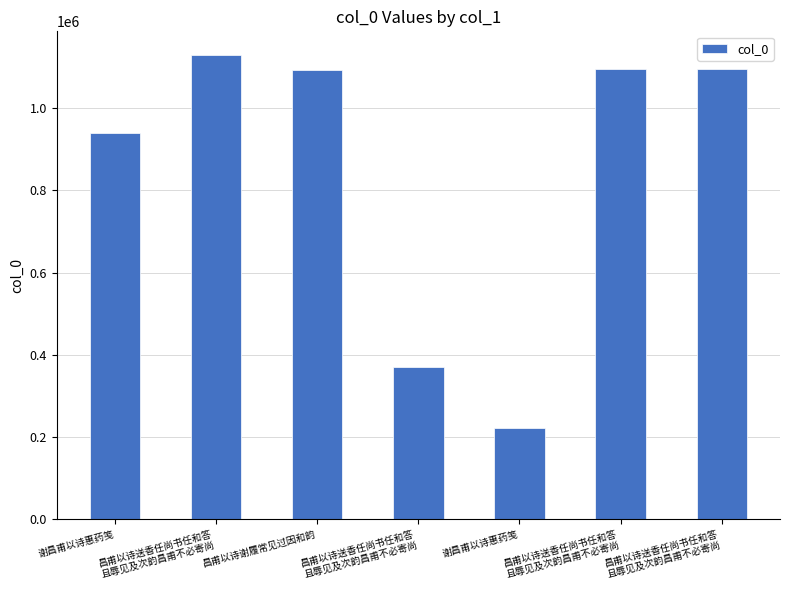

What is the difference between the maximum and second lowest values?

760308